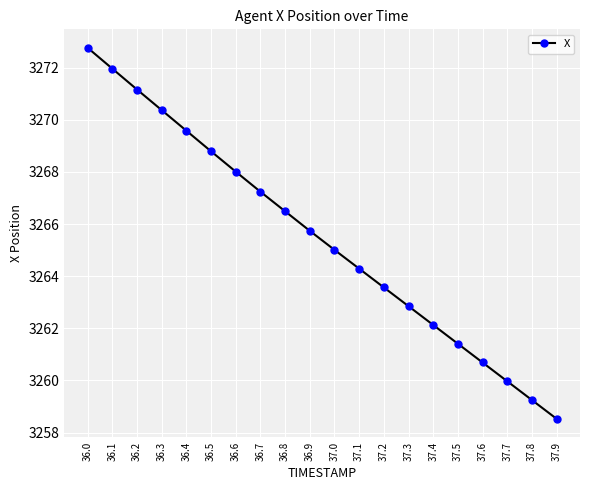

List the labels in order of value, smallest first.

37.9, 37.8, 37.7, 37.6, 37.5, 37.4, 37.3, 37.2, 37.1, 37.0, 36.9, 36.8, 36.7, 36.6, 36.5, 36.4, 36.3, 36.2, 36.1, 36.0